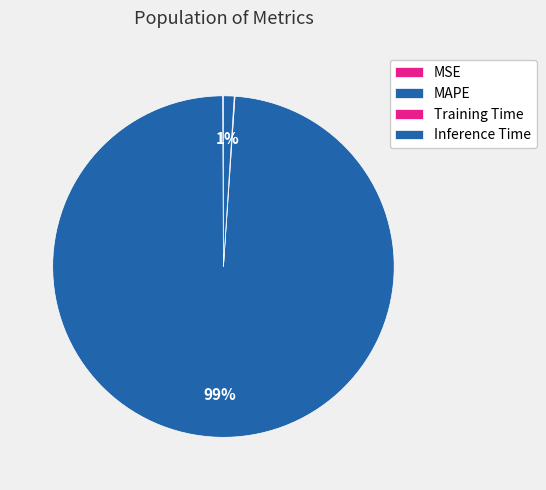

What portion of the pie excludes Training Time?

99.9%